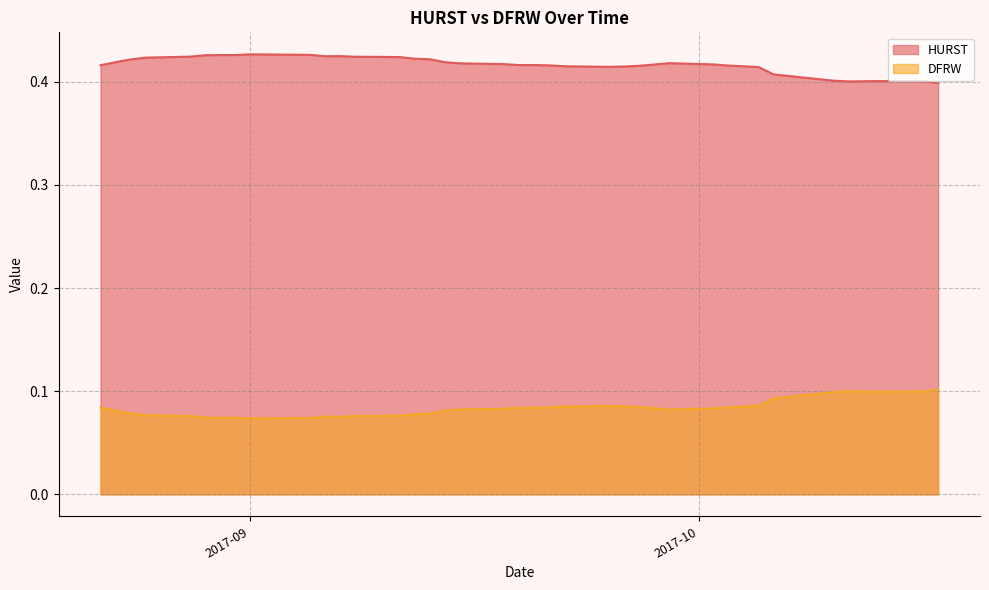

Which series has the largest total across all categories?

HURST